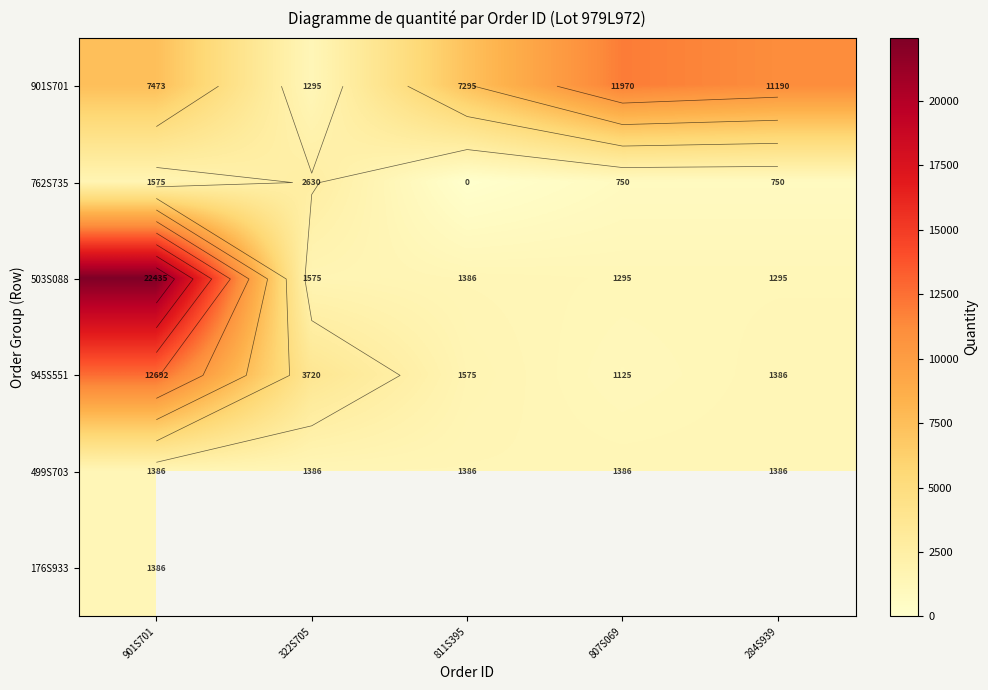

Is it true that 901S701 equals 1295.0 at 322S705?

True